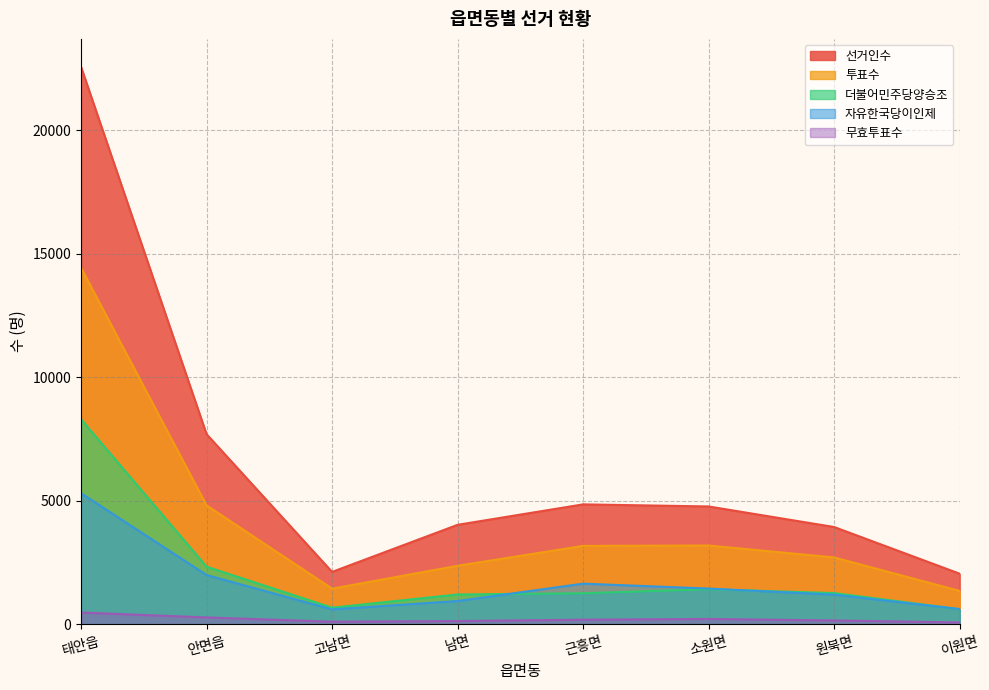

At how many categories does at least one series exceed 16441?

1